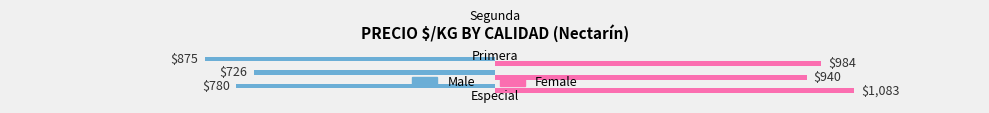

Read the Female value at Segunda.

984